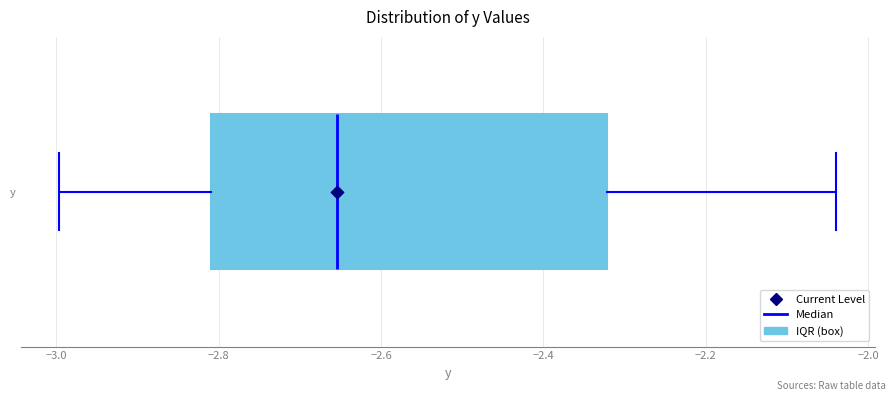

Read this box plot against the x-axis: the position of the median line, the range covered by the box, and the ends of both whiskers. The values are not printed on the chart, so give them approximately, as read against the axis.

median -2.66, box -2.80 to -2.32, whiskers -3.00 to -2.04